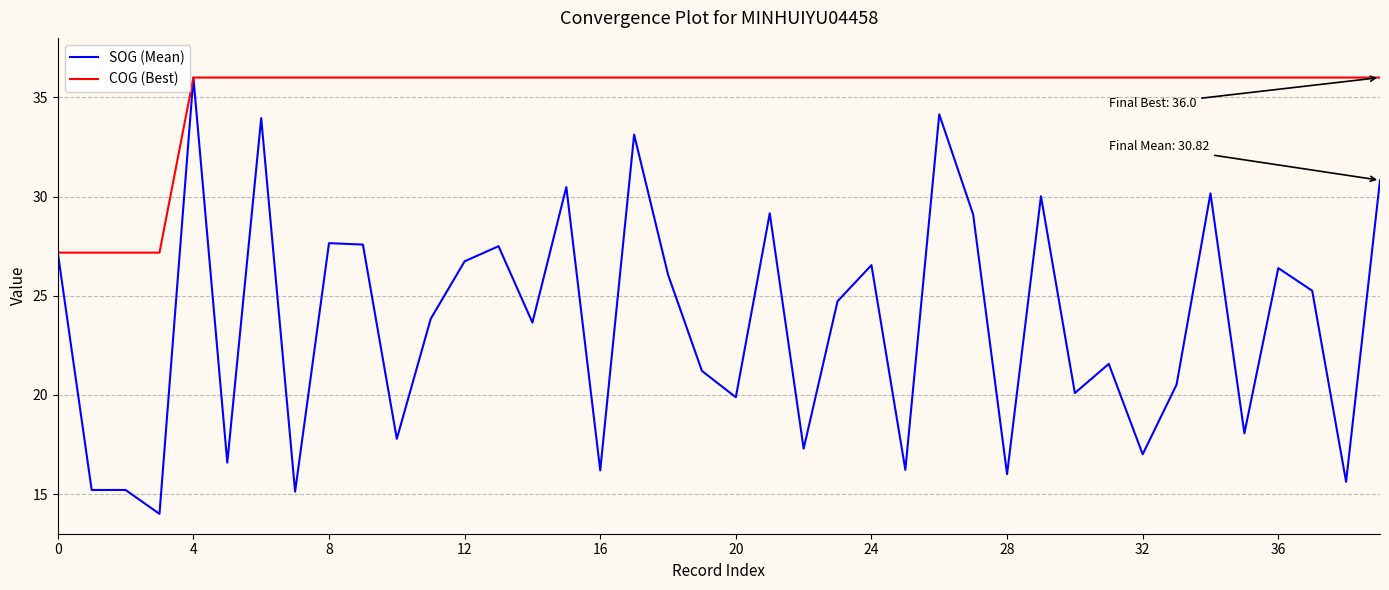

Which series has the largest total across all categories?

COG (Best)